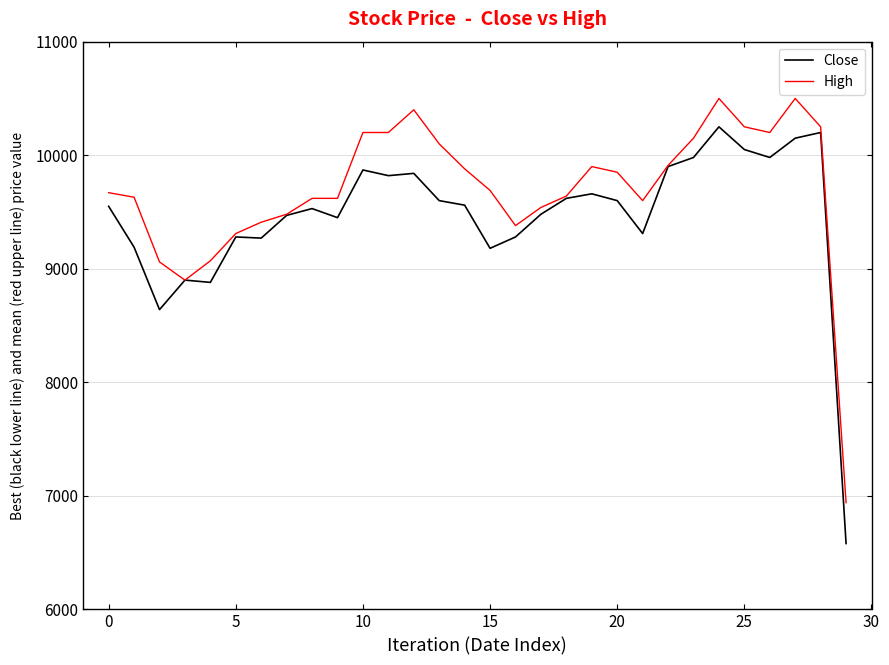

List the series in order of their overall mean, highest first.

High, Close